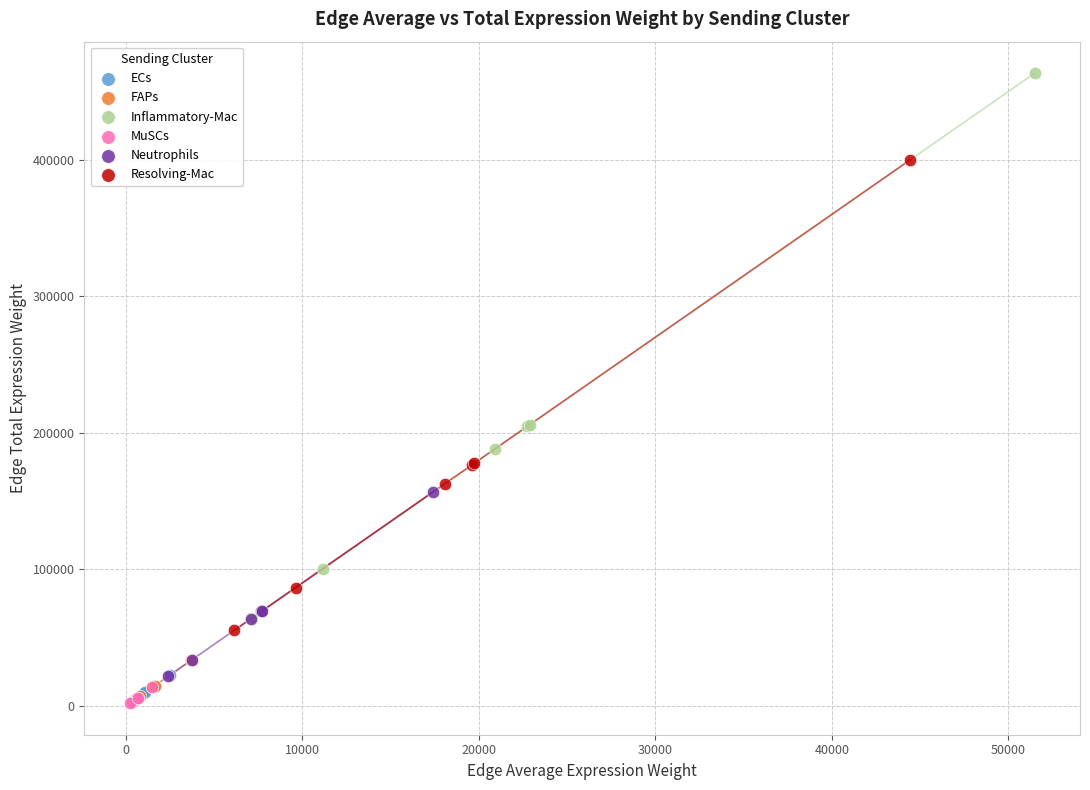

Which series has the largest Y range (max minus min)?

Inflammatory-Mac